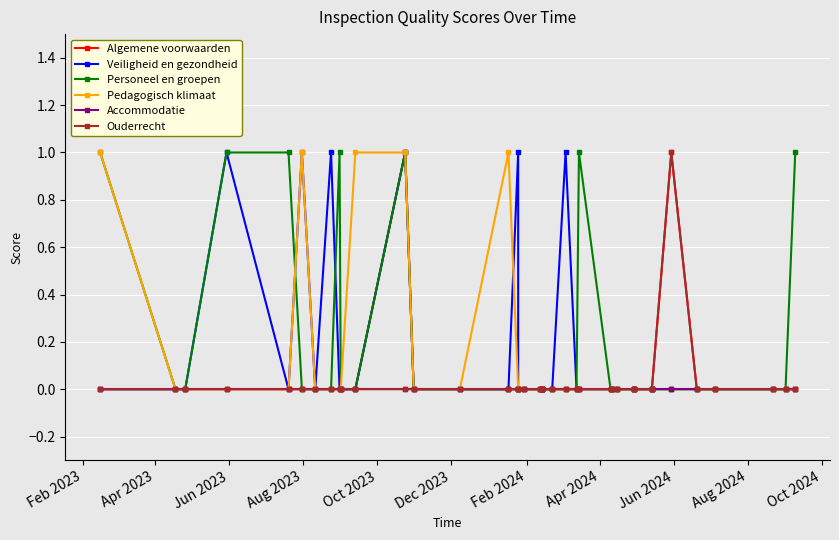

What is the value of the Veiligheid en gezondheid point at the 25th from the left?

1